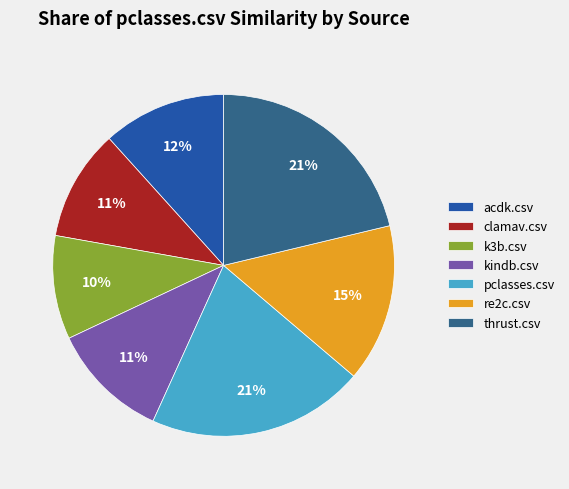

How many slices are in this pie chart?

7